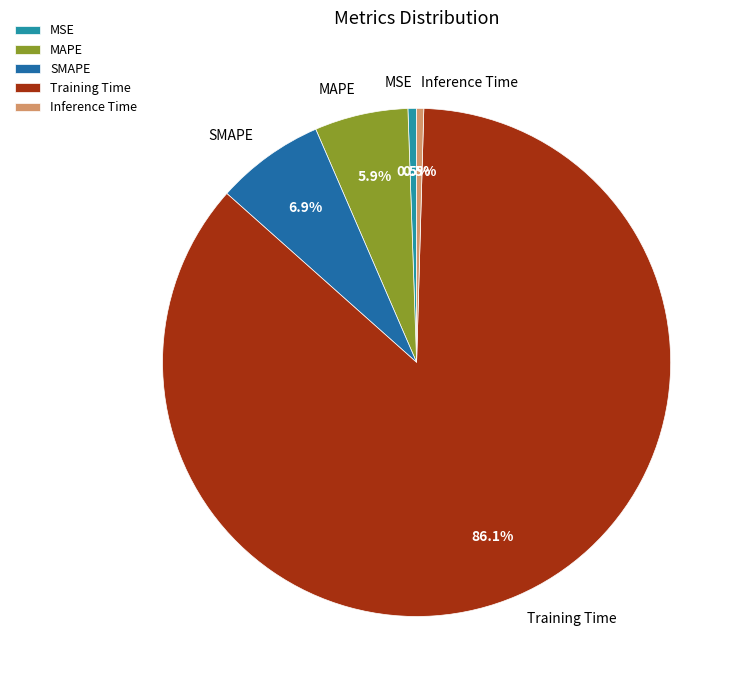

Is there a majority slice in this chart?

Yes